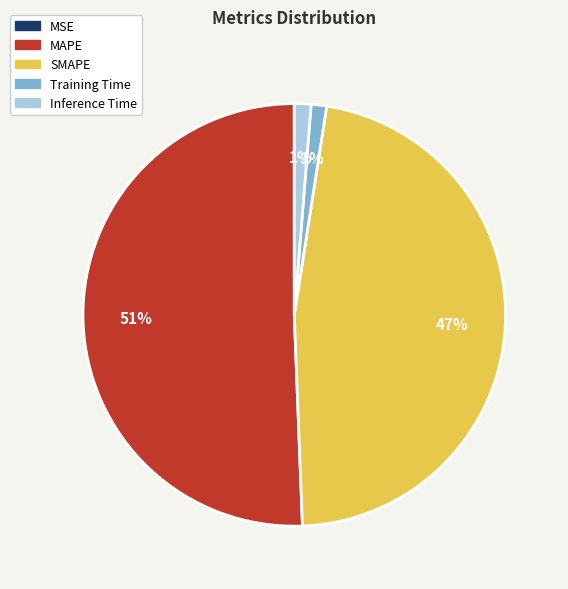

The SMAPE slice represents 55% of the pie. True or false?

False